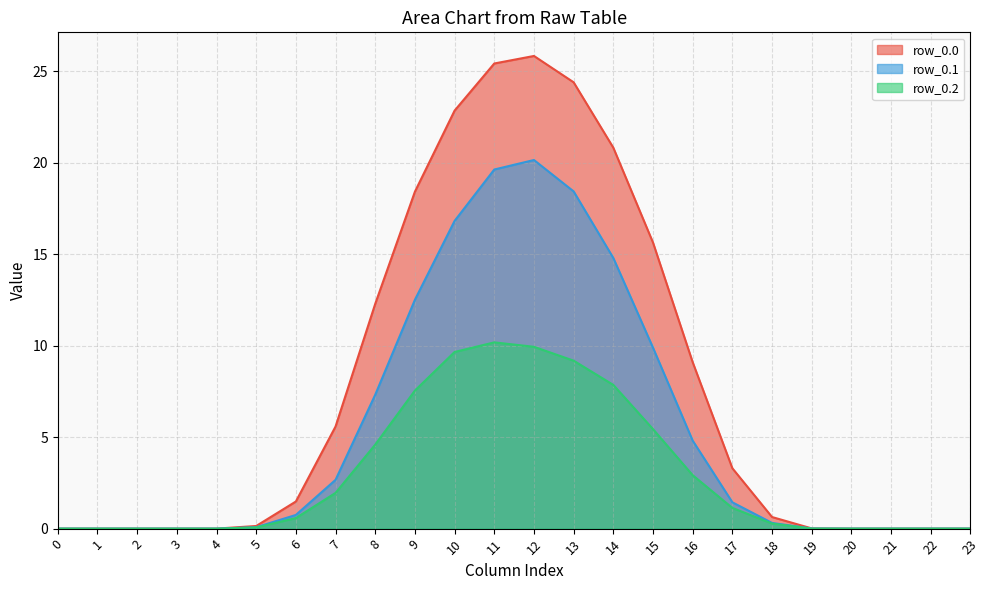

What is the sum of the row_0.1 values at 9 and 16?

17.3